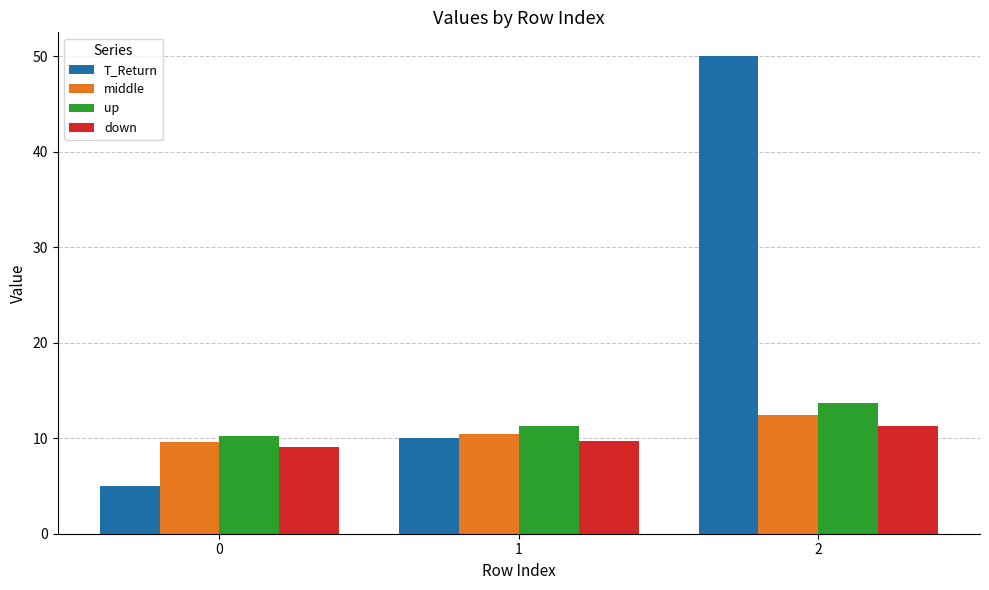

Read the down value at 2.

11.3